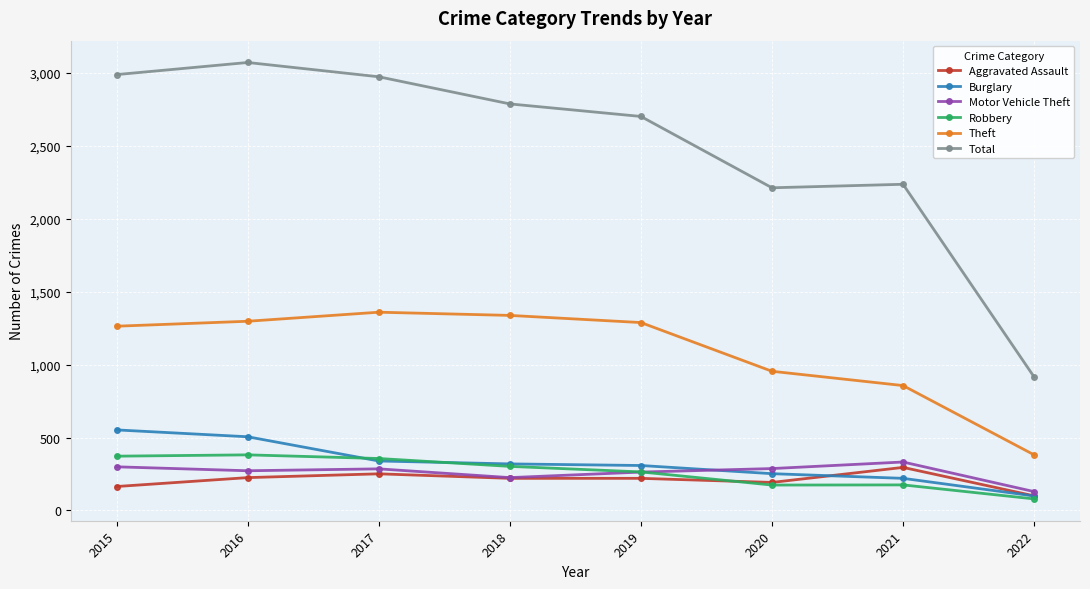

Which label corresponds to the largest value in the chart?

2016